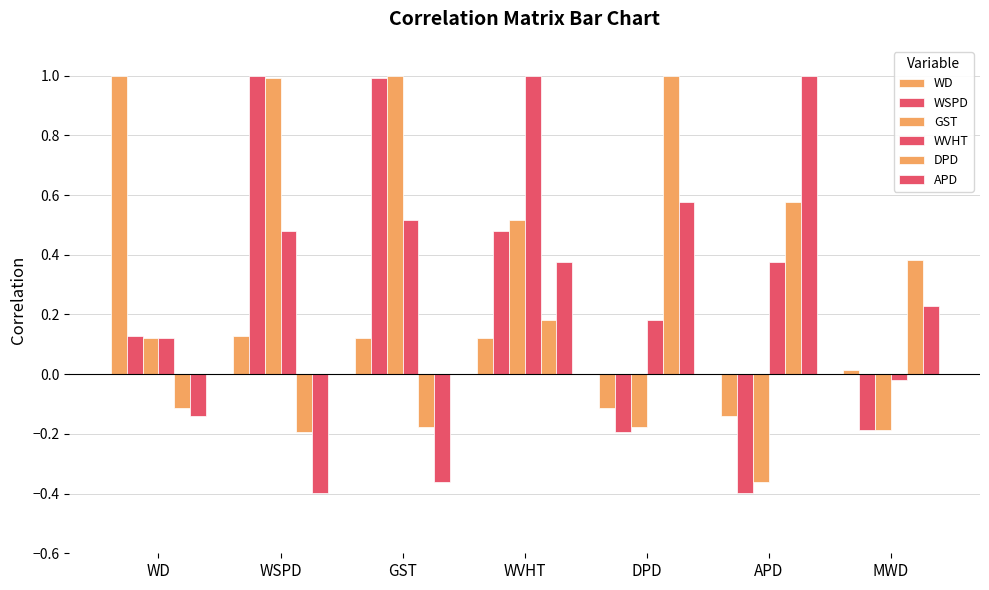

What is the sum of all WD values?

1.1